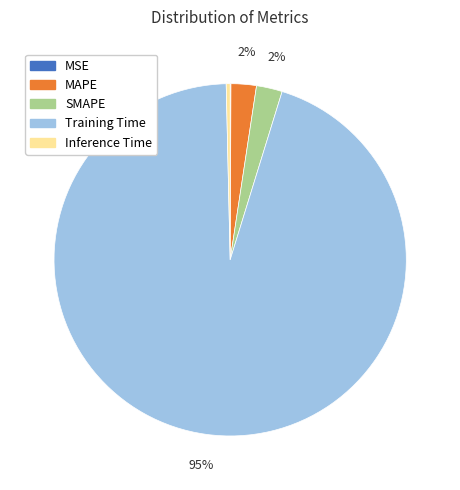

Is the sum of SMAPE and Training Time greater than half?

Yes